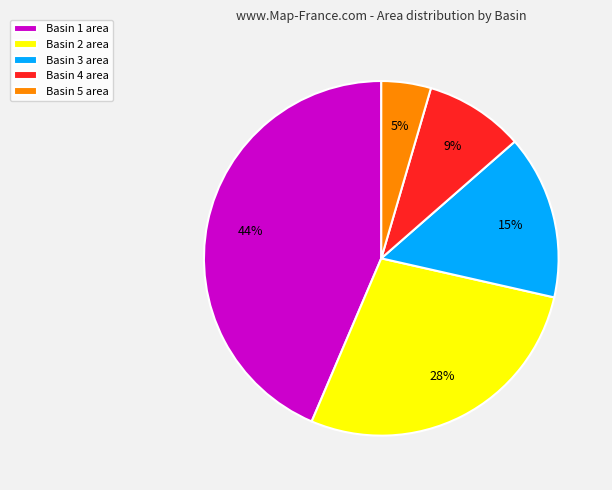

Is the sum of Basin 1 and Basin 3 greater than half?

Yes